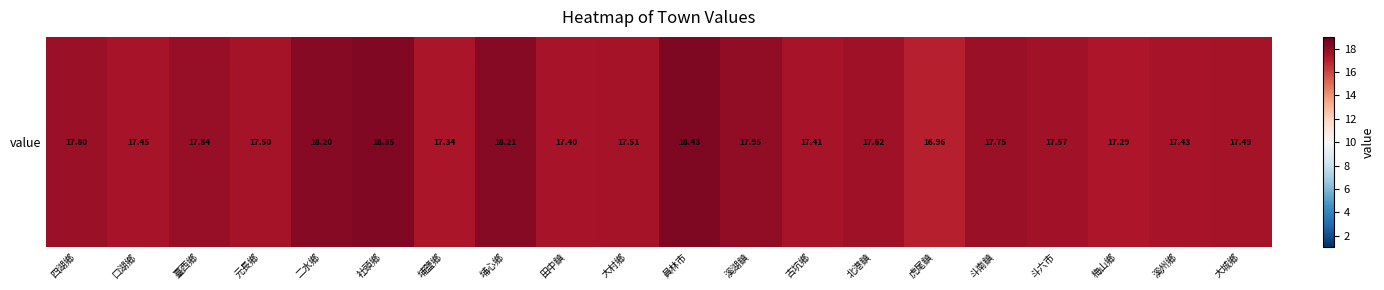

Approximately how many times larger is the value at 口湖鄉 compared to 四湖鄉?

1.0